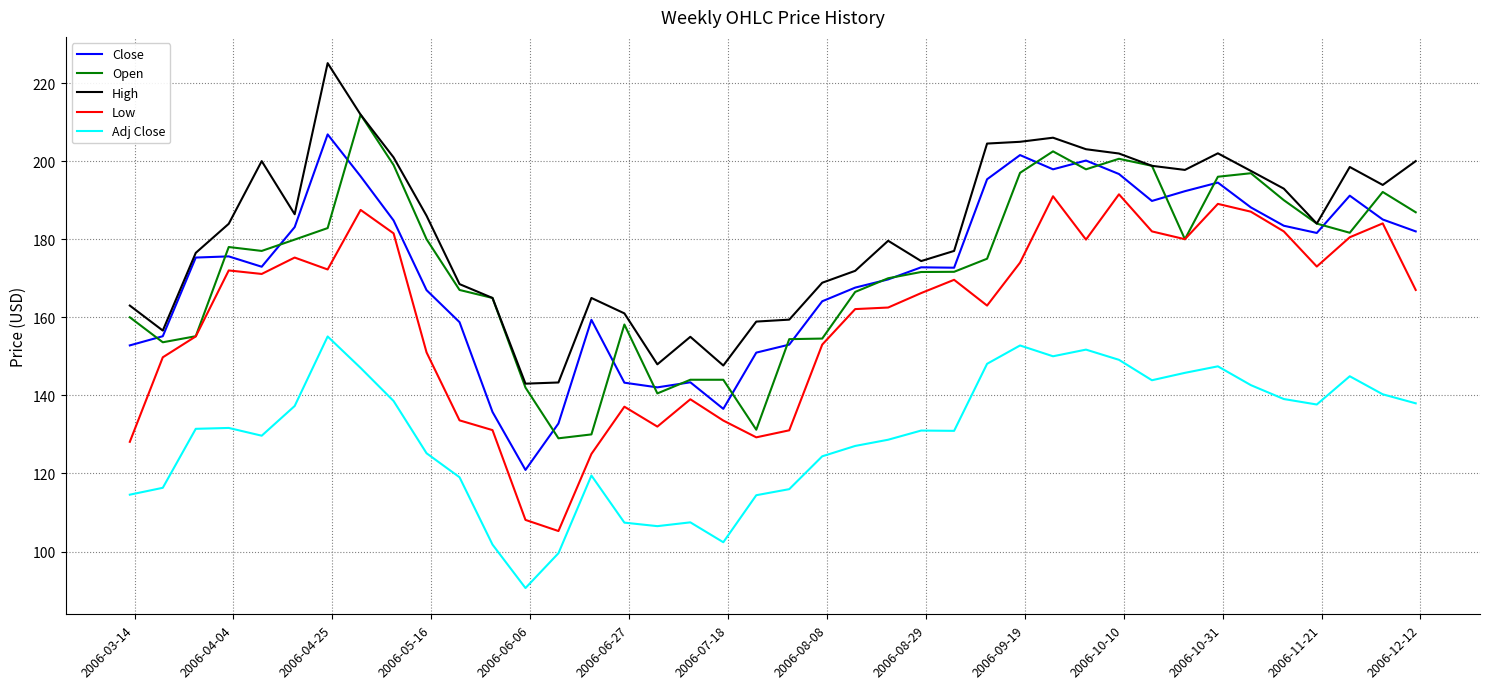

What is the smallest value displayed?

90.6